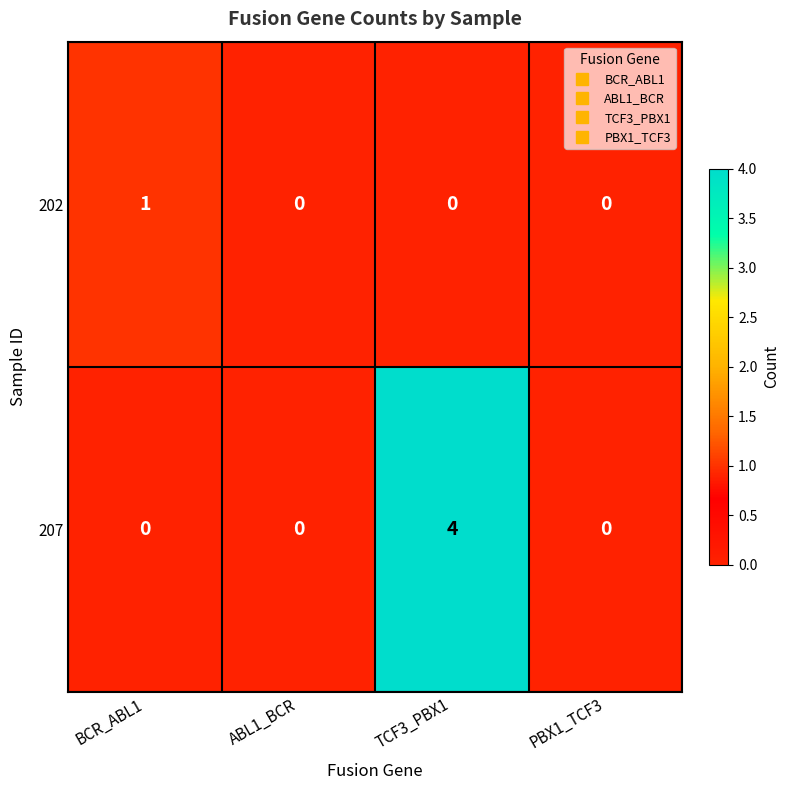

Which series has the largest range (max minus min)?

207